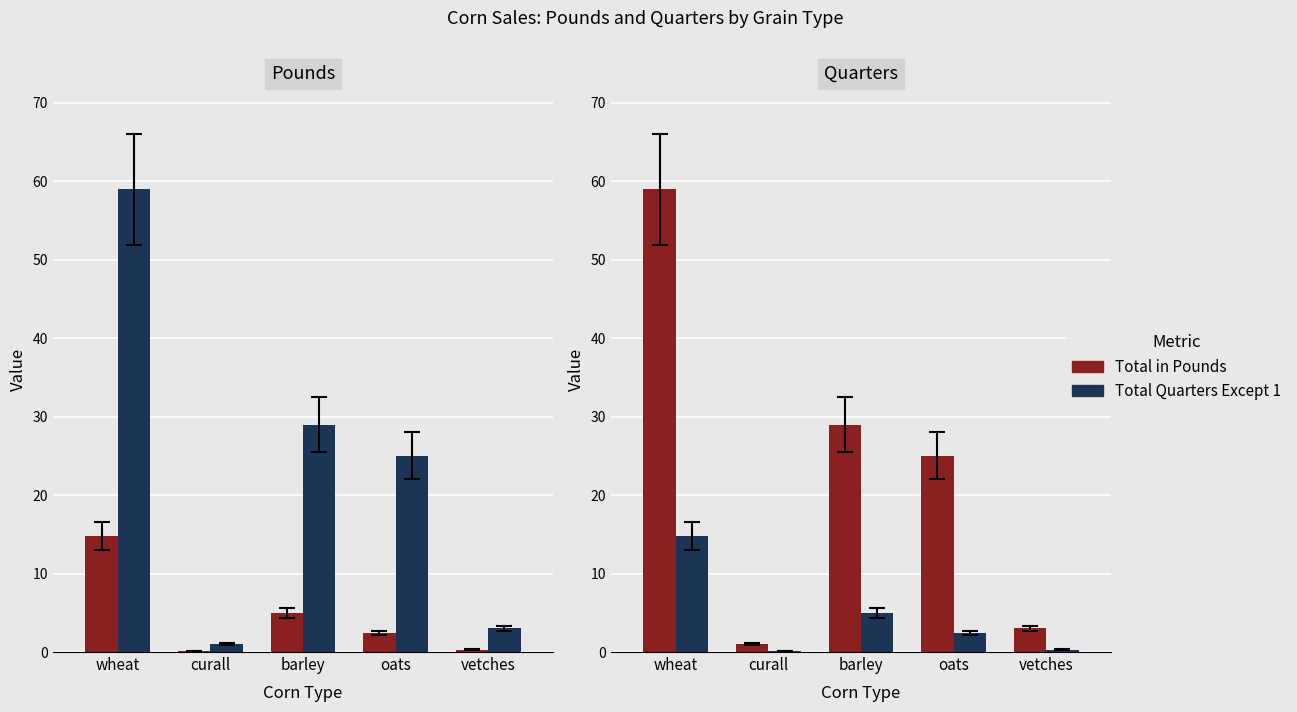

Does the chart contain stacked bars?

No